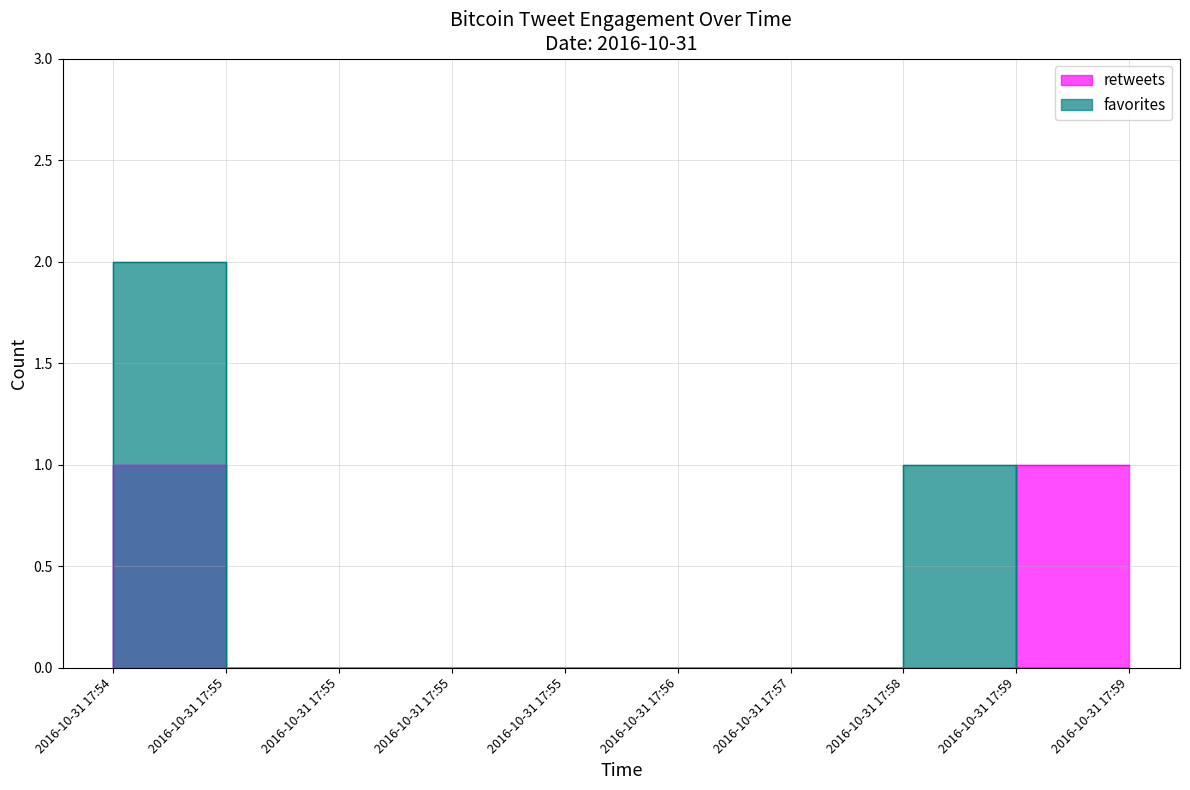

Reading right to left, transcribe all the data shown in this chart.

retweets: 2016-10-31 17:59=1	2016-10-31 17:59=0	2016-10-31 17:58=0	2016-10-31 17:57=0	2016-10-31 17:56=0	2016-10-31 17:55=0	2016-10-31 17:55=0	2016-10-31 17:55=0	2016-10-31 17:55=1	2016-10-31 17:54=0
favorites: 2016-10-31 17:59=0	2016-10-31 17:59=1	2016-10-31 17:58=0	2016-10-31 17:57=0	2016-10-31 17:56=0	2016-10-31 17:55=0	2016-10-31 17:55=0	2016-10-31 17:55=0	2016-10-31 17:55=2	2016-10-31 17:54=0